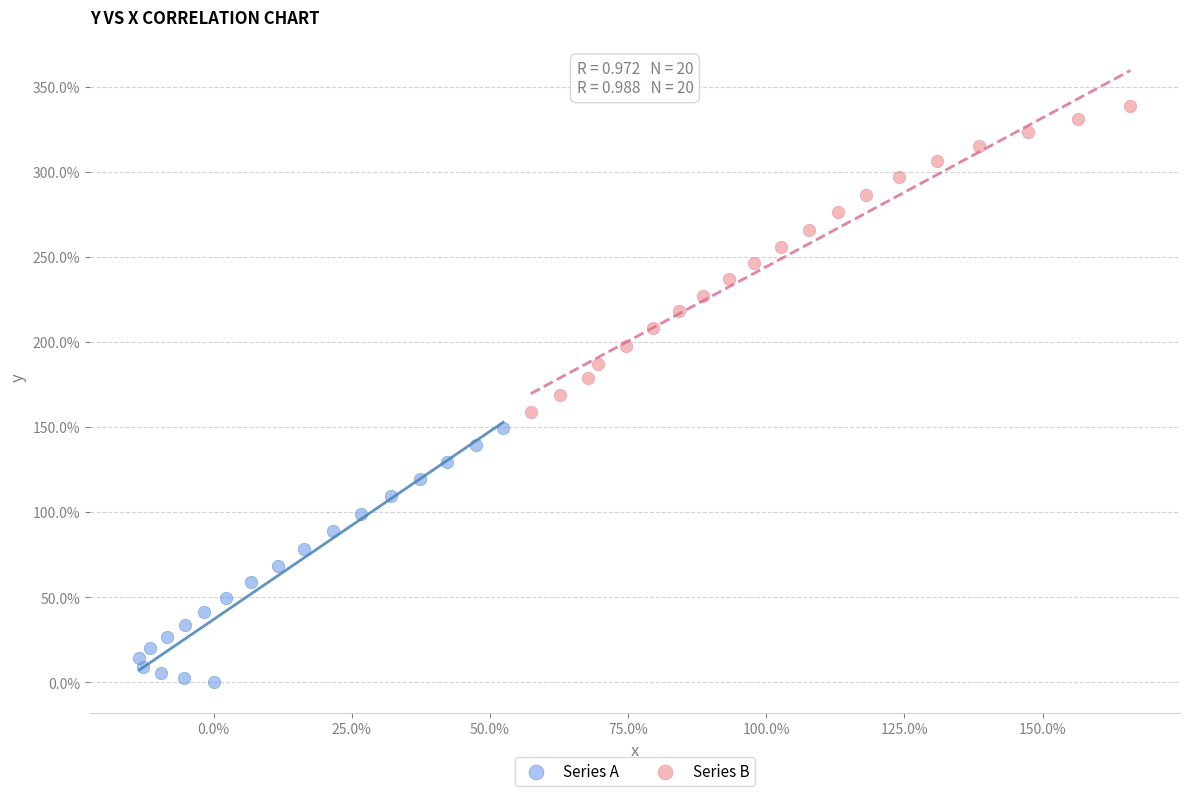

Which series reaches the minimum Y coordinate?

Series A